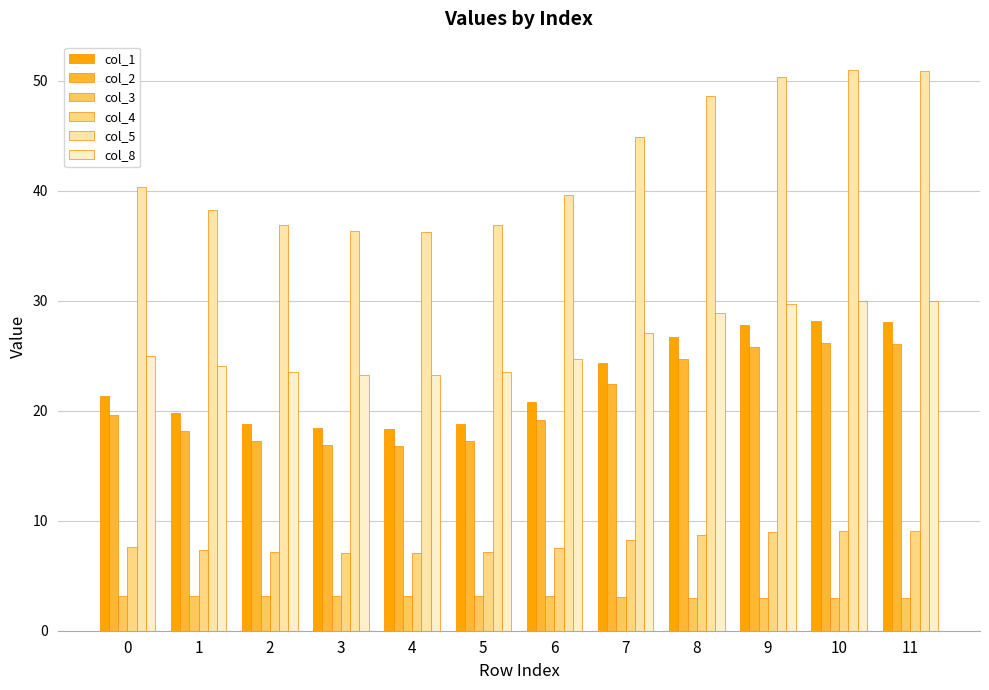

Count the number of categories in the chart.

12